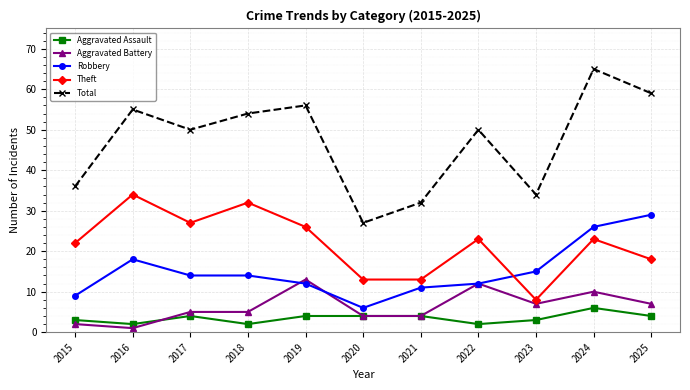

What are all the series names shown in the legend?

Aggravated Assault, Aggravated Battery, Robbery, Theft, Total